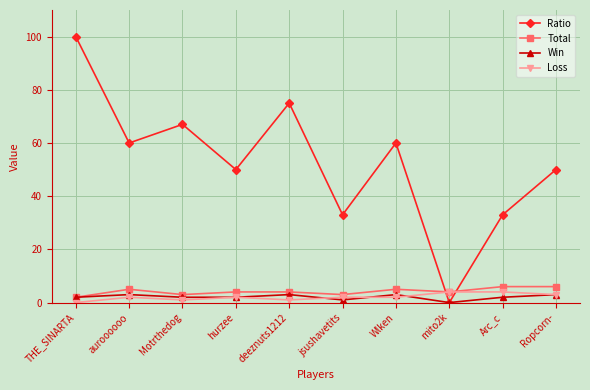

Where is the first local maximum for Total?

auroooooo